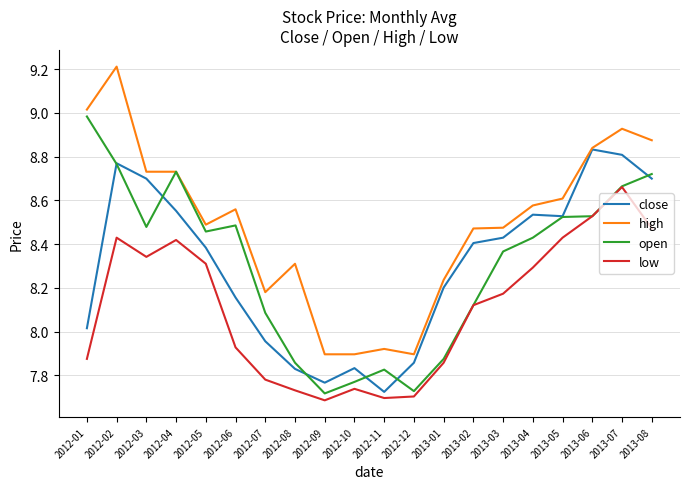

What are all the series names shown in the legend?

close, high, open, low